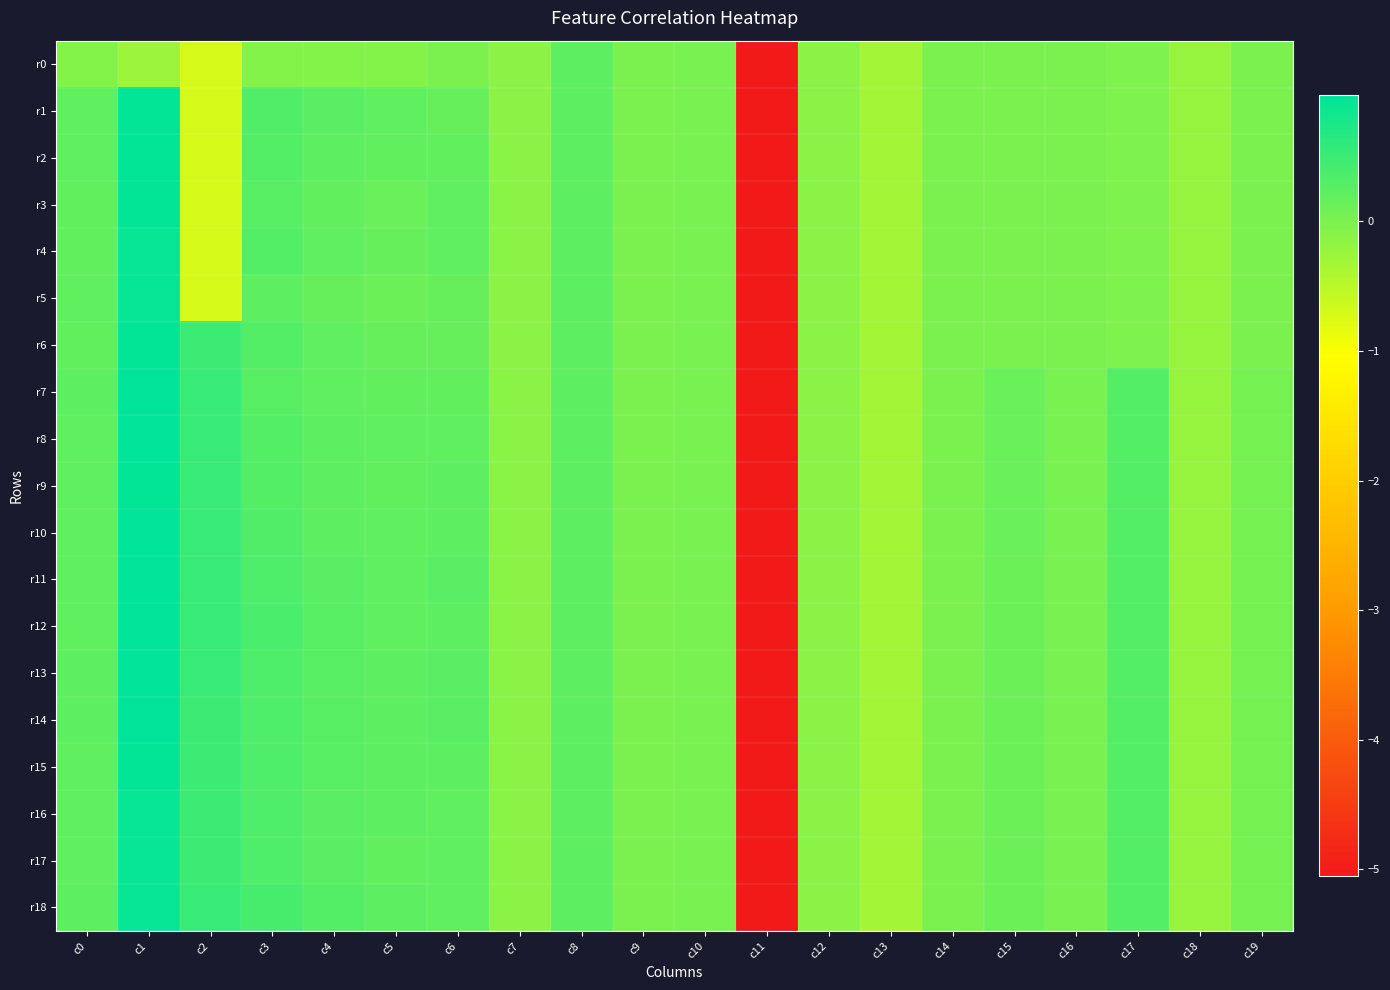

At which category is the sum across all series the highest?

c1